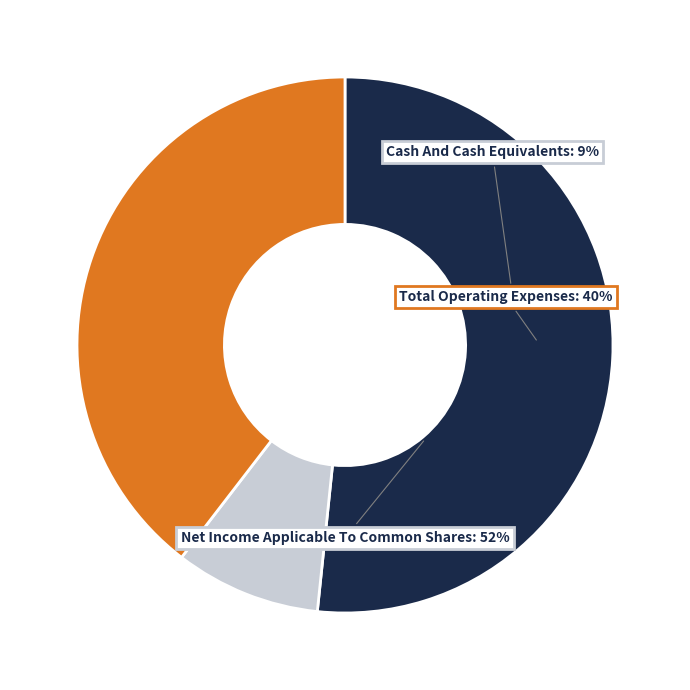

Rank the categories by value from highest to lowest.

Net Income Applicable To Common Shares, Total Operating Expenses, Cash And Cash Equivalents